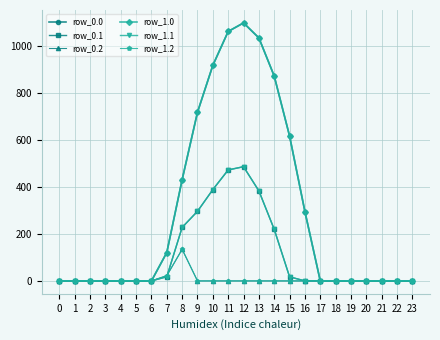

The value of row_1.1 at 5 is 318.8. True or false?

False